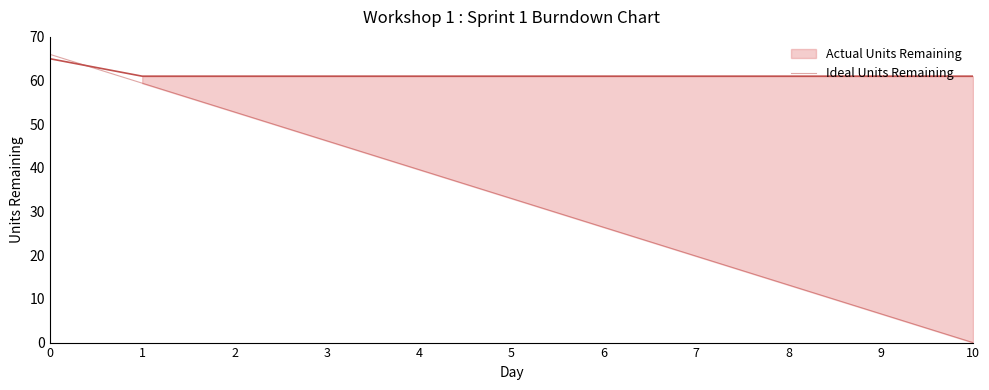

How many lines are shown in the chart?

1